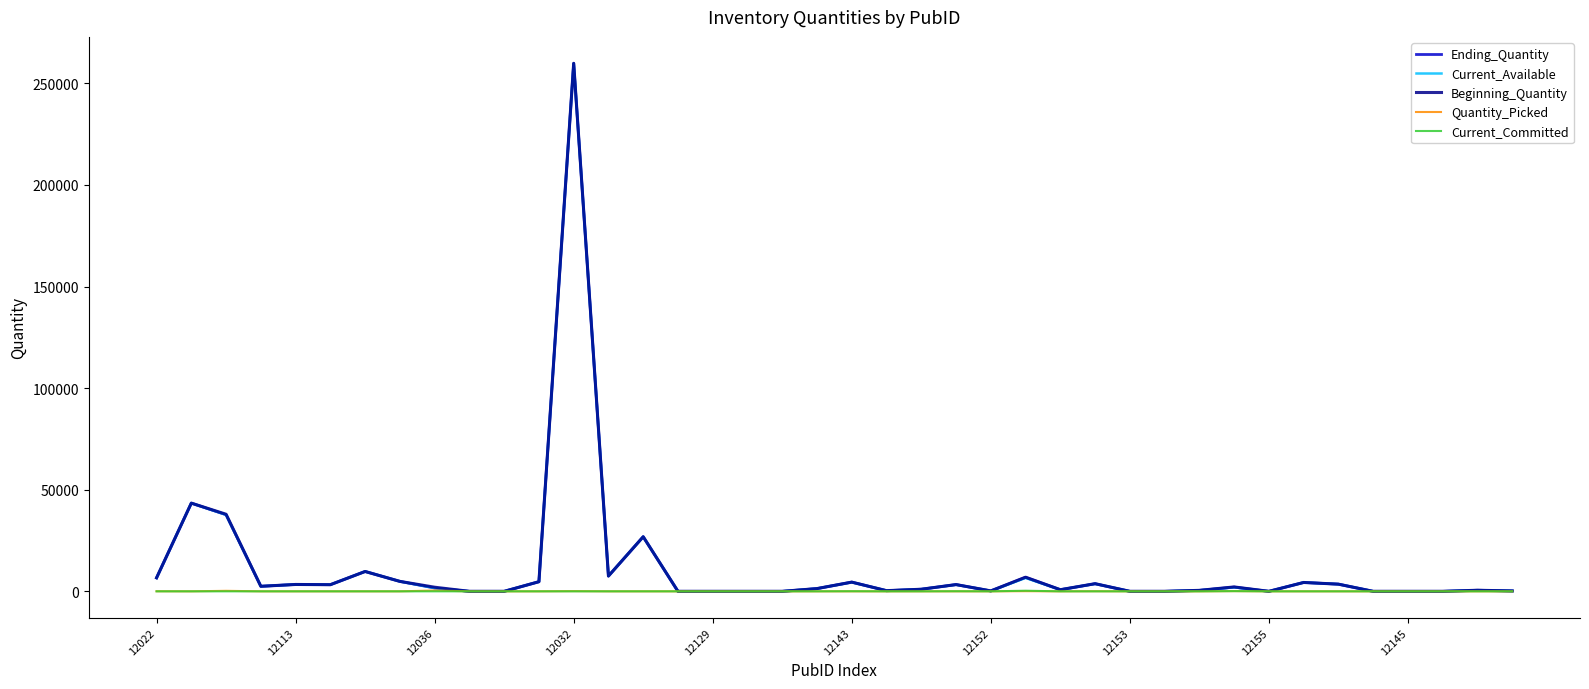

Which series has the largest range (max minus min)?

Beginning_Quantity